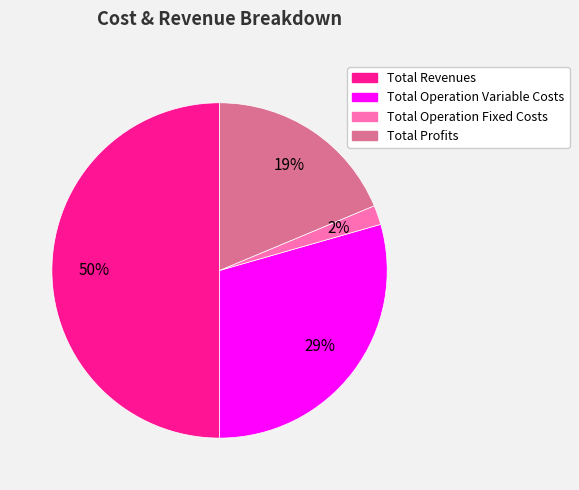

To the nearest percent, what is the difference between the largest and smallest slice percentages?

48%